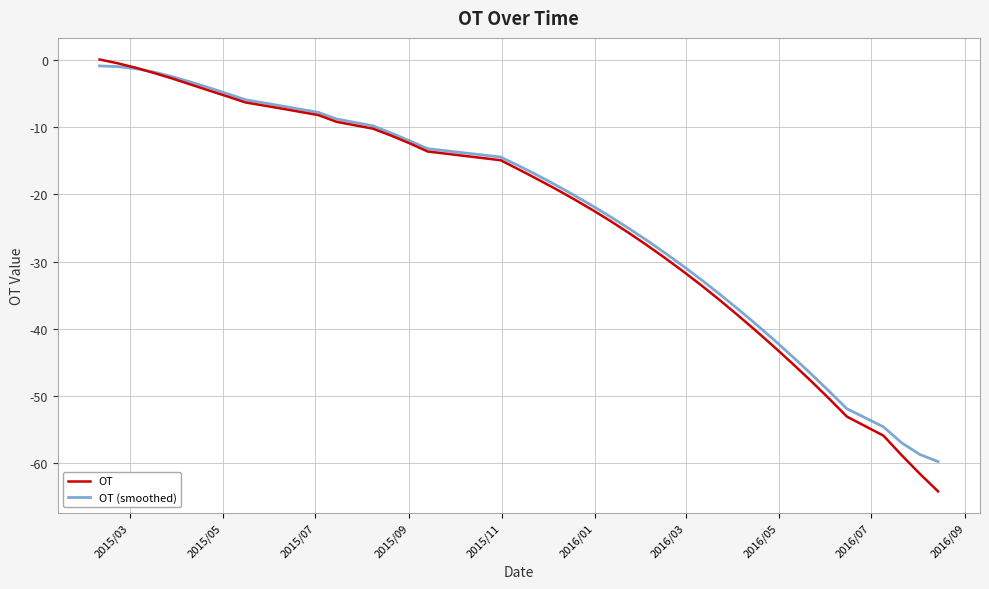

List the series in order of their overall mean, lowest first.

OT, OT (smoothed)